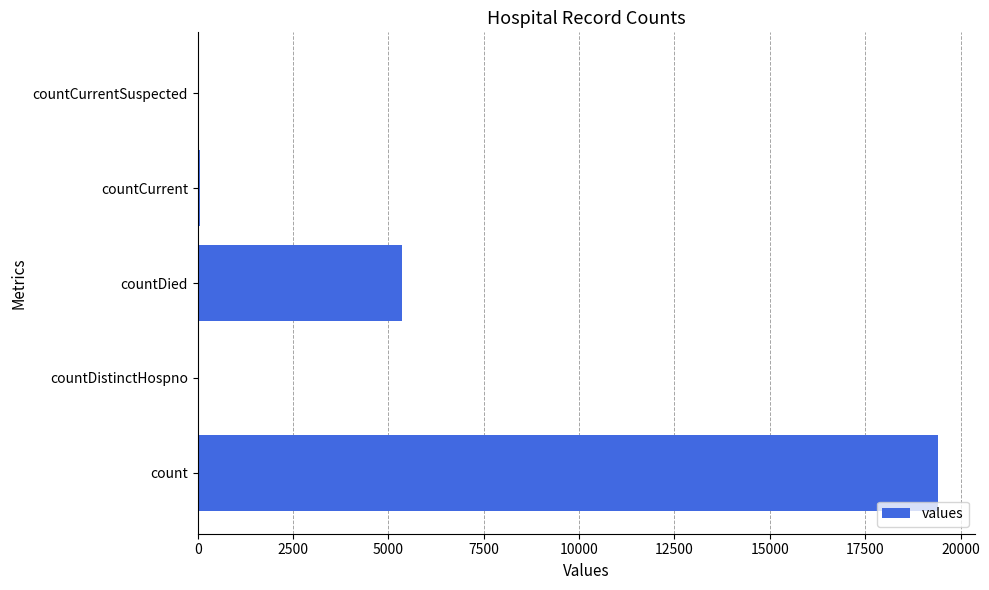

True or false: the data shows 19420 at count.

True